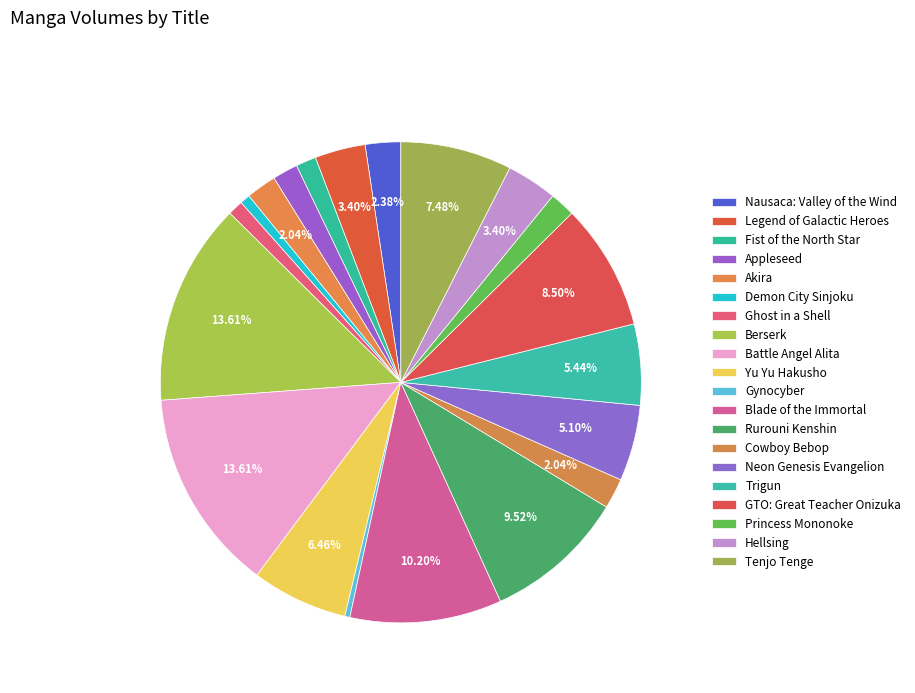

How many segments does this pie chart have?

20